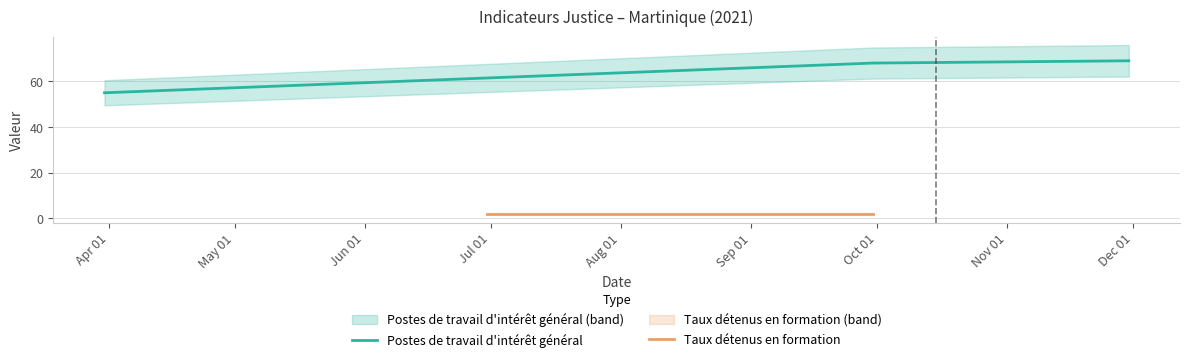

What is the lowest value of the Postes de travail d'intérêt général series?

55